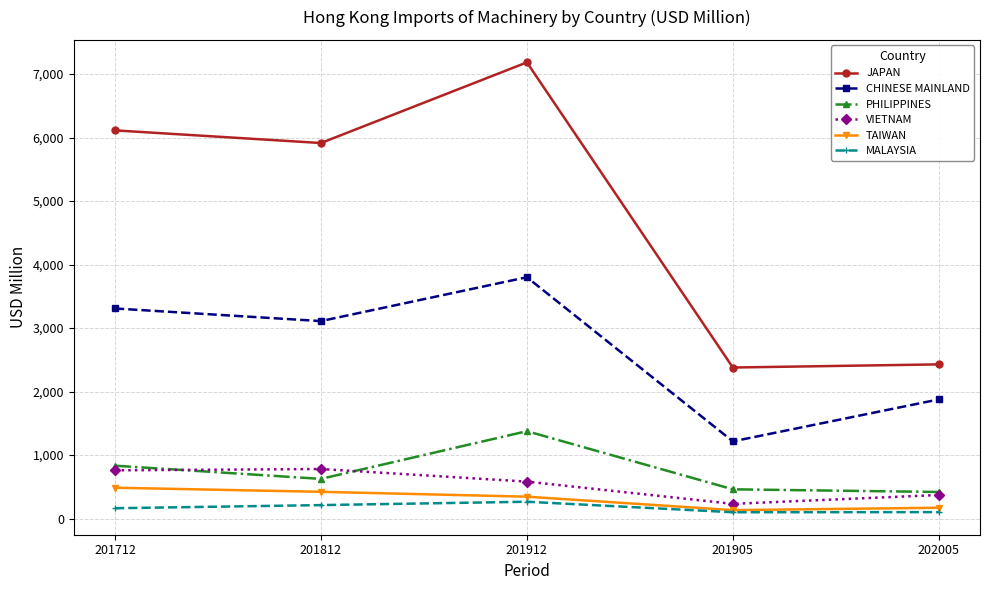

What is the difference between the highest and lowest values at 201712?

5949.3